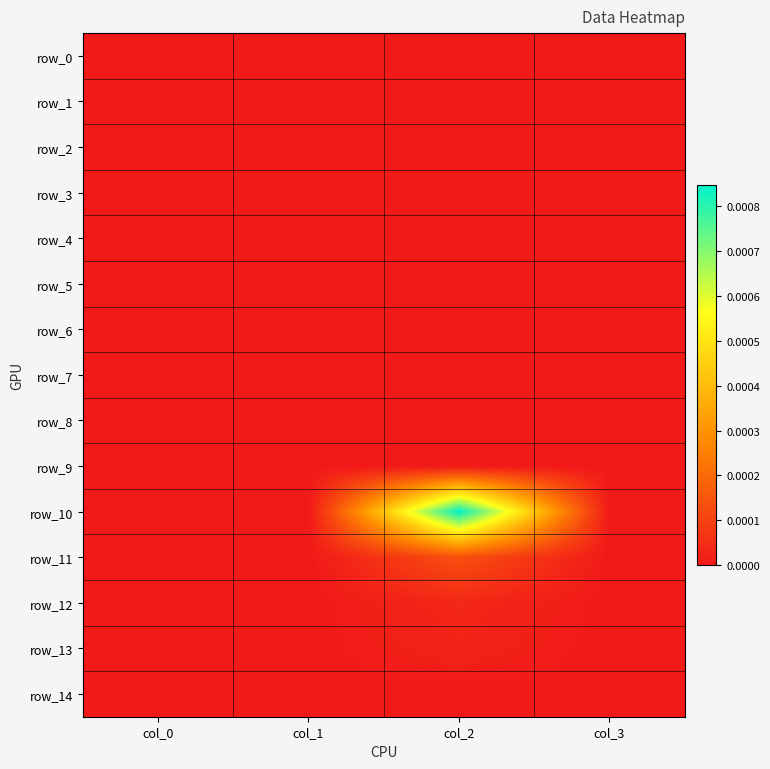

List the labels in order of row_7 value, largest first.

col_0, col_1, col_2, col_3